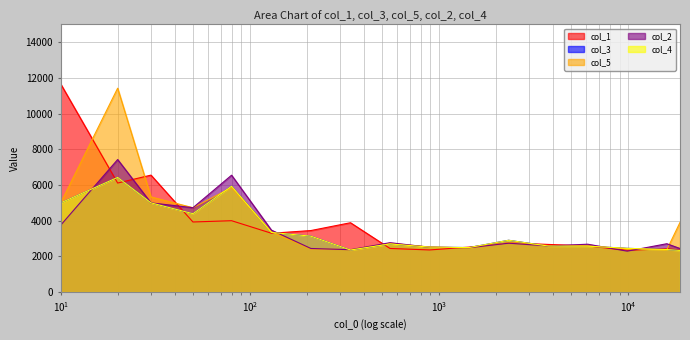

Is it true that col_4 equals 2580.1 at 3770?

True